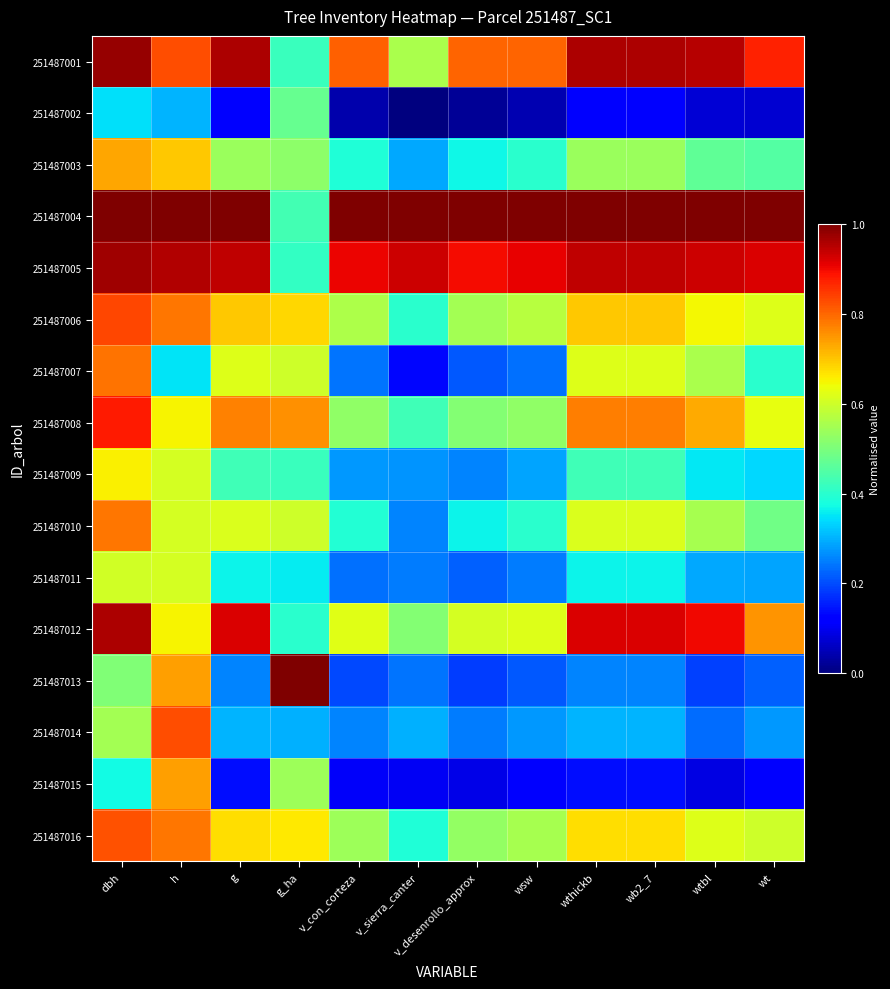

Reading left to right, transcribe all the data shown in this chart.

251487001: dbh=1.0	h=0.8	g=1.0	g_ha=0.4	v_con_corteza=0.8	v_sierra_canter=0.6	v_desenrollo_approx=0.8	wsw=0.8	wthickb=1.0	wb2_7=1.0	wtbl=0.9	wt=0.9
251487002: dbh=0.3	h=0.3	g=0.1	g_ha=0.5	v_con_corteza=0.0	v_sierra_canter=0.0	v_desenrollo_approx=0.0	wsw=0.0	wthickb=0.1	wb2_7=0.1	wtbl=0.1	wt=0.1
251487003: dbh=0.7	h=0.7	g=0.5	g_ha=0.5	v_con_corteza=0.4	v_sierra_canter=0.3	v_desenrollo_approx=0.4	wsw=0.4	wthickb=0.5	wb2_7=0.5	wtbl=0.5	wt=0.4
251487004: dbh=1.0	h=1.0	g=1.0	g_ha=0.4	v_con_corteza=1.0	v_sierra_canter=1.0	v_desenrollo_approx=1.0	wsw=1.0	wthickb=1.0	wb2_7=1.0	wtbl=1.0	wt=1.0
251487005: dbh=1.0	h=1.0	g=0.9	g_ha=0.4	v_con_corteza=0.9	v_sierra_canter=0.9	v_desenrollo_approx=0.9	wsw=0.9	wthickb=0.9	wb2_7=0.9	wtbl=0.9	wt=0.9
251487006: dbh=0.8	h=0.8	g=0.7	g_ha=0.7	v_con_corteza=0.6	v_sierra_canter=0.4	v_desenrollo_approx=0.5	wsw=0.6	wthickb=0.7	wb2_7=0.7	wtbl=0.6	wt=0.6
251487007: dbh=0.8	h=0.3	g=0.6	g_ha=0.6	v_con_corteza=0.2	v_sierra_canter=0.1	v_desenrollo_approx=0.2	wsw=0.2	wthickb=0.6	wb2_7=0.6	wtbl=0.6	wt=0.4
251487008: dbh=0.9	h=0.7	g=0.8	g_ha=0.8	v_con_corteza=0.5	v_sierra_canter=0.4	v_desenrollo_approx=0.5	wsw=0.5	wthickb=0.8	wb2_7=0.8	wtbl=0.7	wt=0.6
251487009: dbh=0.7	h=0.6	g=0.4	g_ha=0.4	v_con_corteza=0.3	v_sierra_canter=0.3	v_desenrollo_approx=0.3	wsw=0.3	wthickb=0.4	wb2_7=0.4	wtbl=0.4	wt=0.3
251487010: dbh=0.8	h=0.6	g=0.6	g_ha=0.6	v_con_corteza=0.4	v_sierra_canter=0.3	v_desenrollo_approx=0.4	wsw=0.4	wthickb=0.6	wb2_7=0.6	wtbl=0.6	wt=0.5
251487011: dbh=0.6	h=0.6	g=0.4	g_ha=0.4	v_con_corteza=0.2	v_sierra_canter=0.2	v_desenrollo_approx=0.2	wsw=0.2	wthickb=0.4	wb2_7=0.4	wtbl=0.3	wt=0.3
251487012: dbh=1.0	h=0.7	g=0.9	g_ha=0.4	v_con_corteza=0.6	v_sierra_canter=0.5	v_desenrollo_approx=0.6	wsw=0.6	wthickb=0.9	wb2_7=0.9	wtbl=0.9	wt=0.8
251487013: dbh=0.5	h=0.7	g=0.3	g_ha=1.0	v_con_corteza=0.2	v_sierra_canter=0.2	v_desenrollo_approx=0.2	wsw=0.2	wthickb=0.3	wb2_7=0.3	wtbl=0.2	wt=0.2
251487014: dbh=0.5	h=0.8	g=0.3	g_ha=0.3	v_con_corteza=0.3	v_sierra_canter=0.3	v_desenrollo_approx=0.2	wsw=0.3	wthickb=0.3	wb2_7=0.3	wtbl=0.2	wt=0.3
251487015: dbh=0.4	h=0.7	g=0.1	g_ha=0.5	v_con_corteza=0.1	v_sierra_canter=0.1	v_desenrollo_approx=0.1	wsw=0.1	wthickb=0.1	wb2_7=0.1	wtbl=0.1	wt=0.1
251487016: dbh=0.8	h=0.8	g=0.7	g_ha=0.7	v_con_corteza=0.5	v_sierra_canter=0.4	v_desenrollo_approx=0.5	wsw=0.6	wthickb=0.7	wb2_7=0.7	wtbl=0.6	wt=0.6